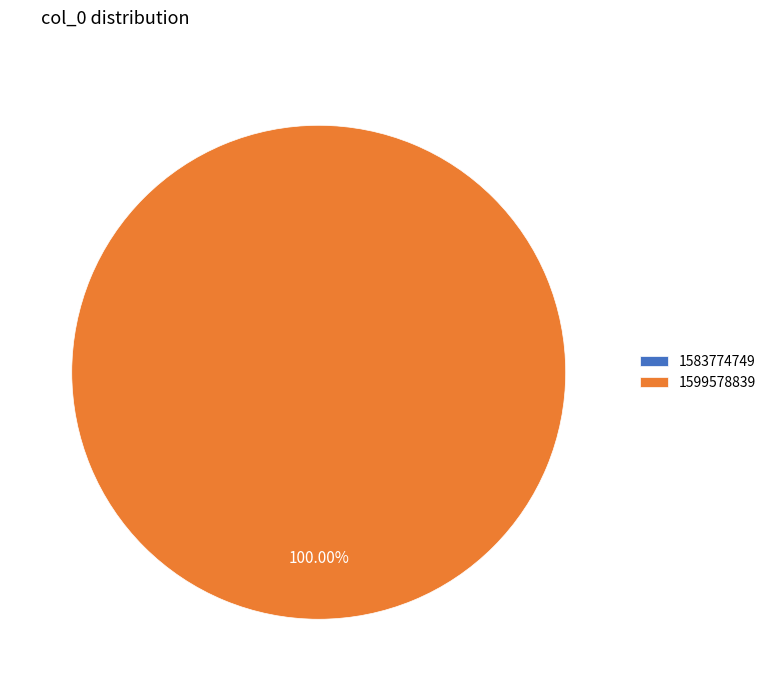

Is the sum of 1583774749 and 1599578839 greater than half?

Yes